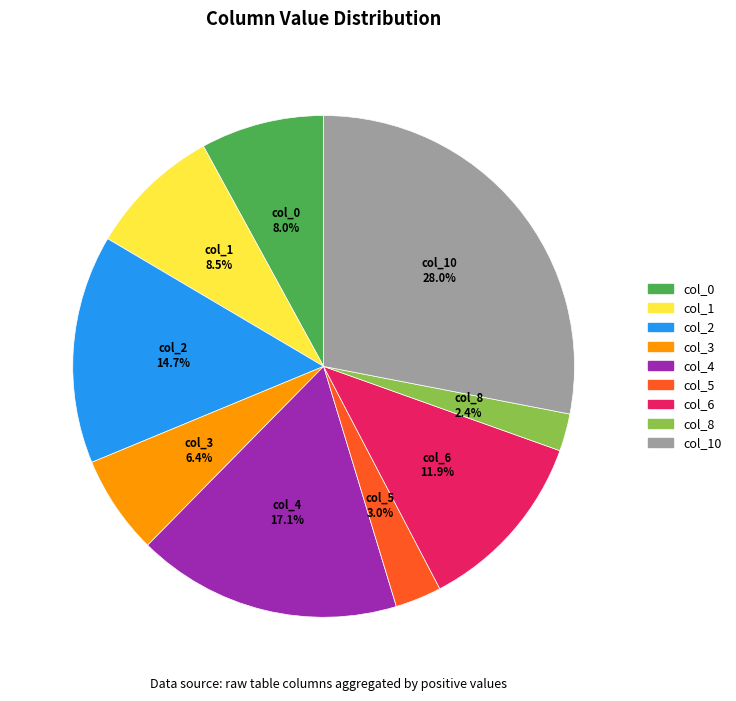

Is there any slice that represents more than half of the pie?

No